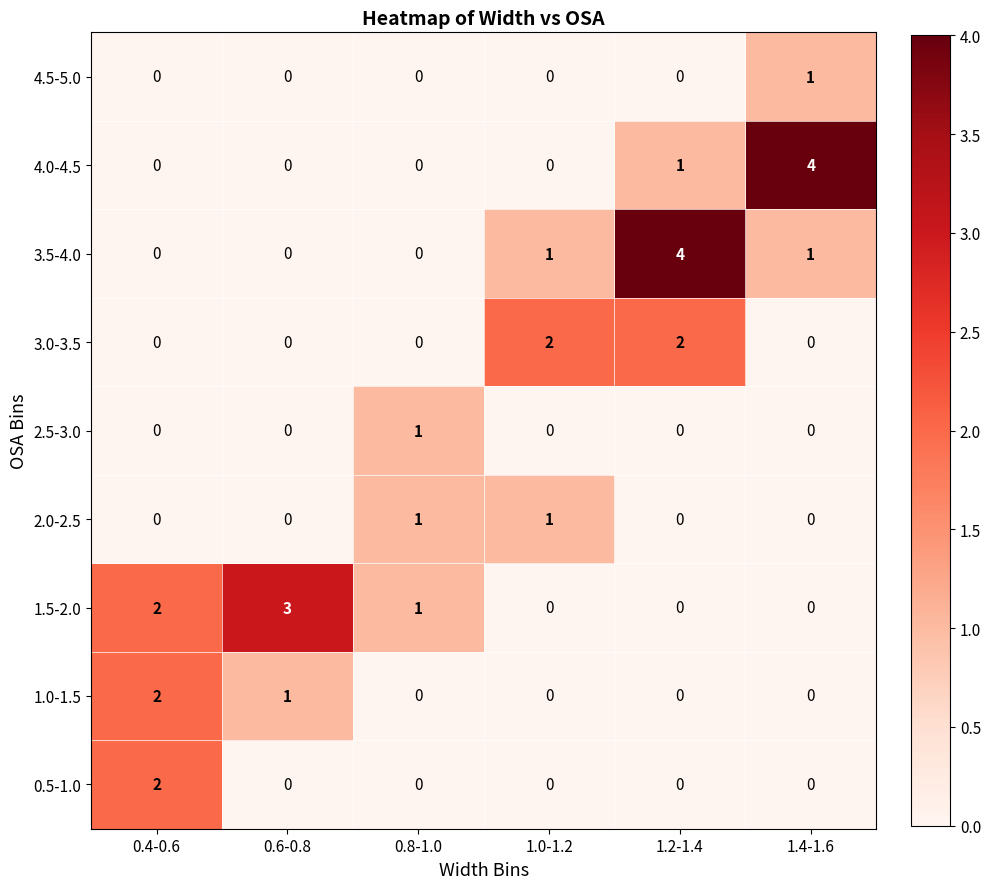

What is the maximum value shown in the chart?

4